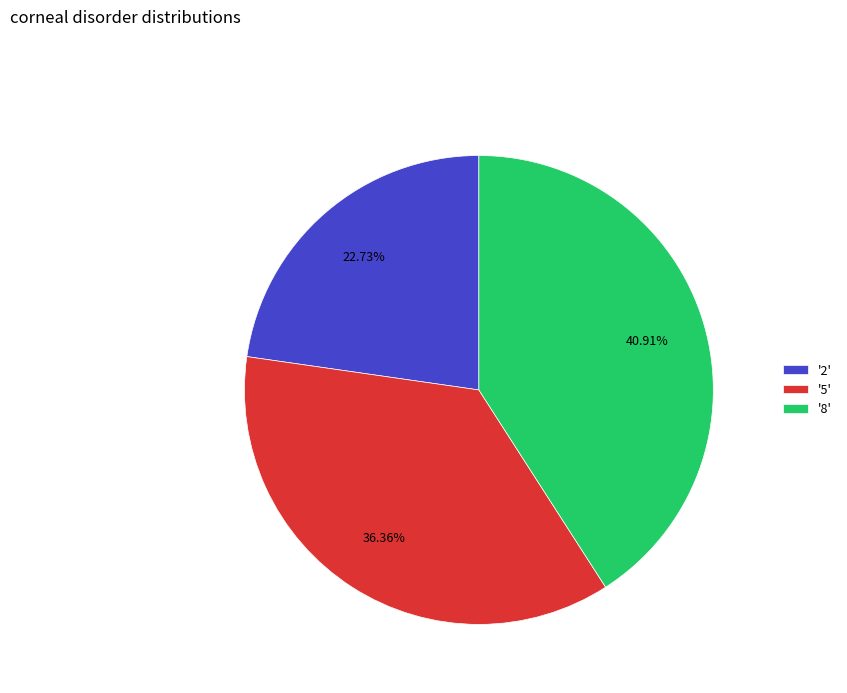

Which category has the biggest portion of the pie?

'8'